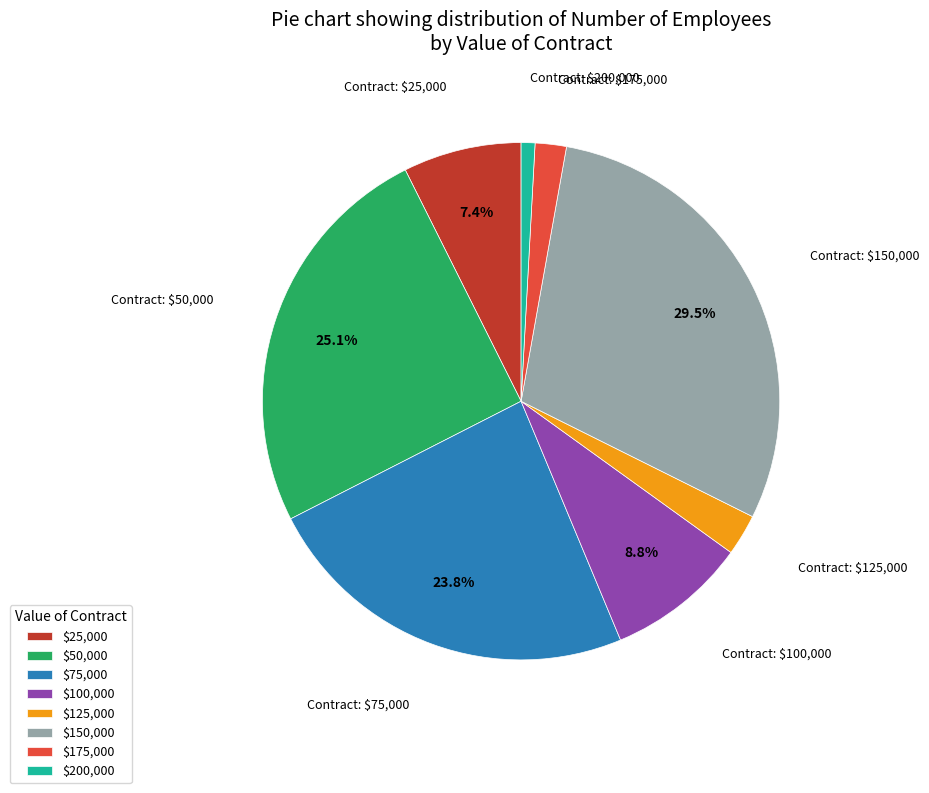

To the nearest percent, what is the average slice percentage?

12%